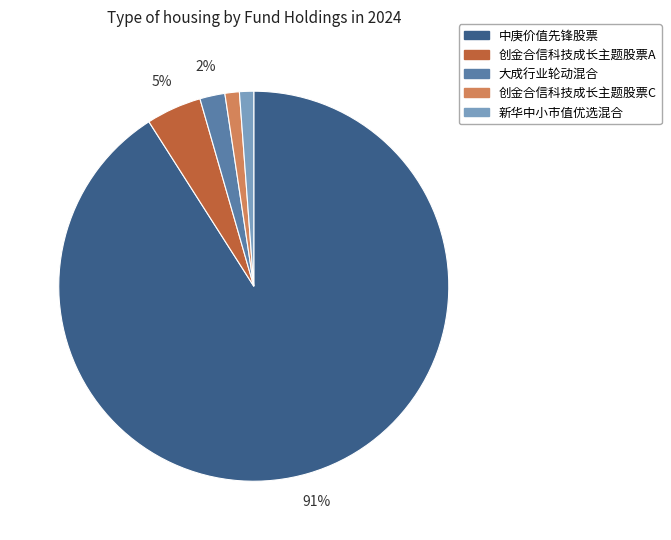

What is the largest slice in the pie chart?

中庚价值先锋股票